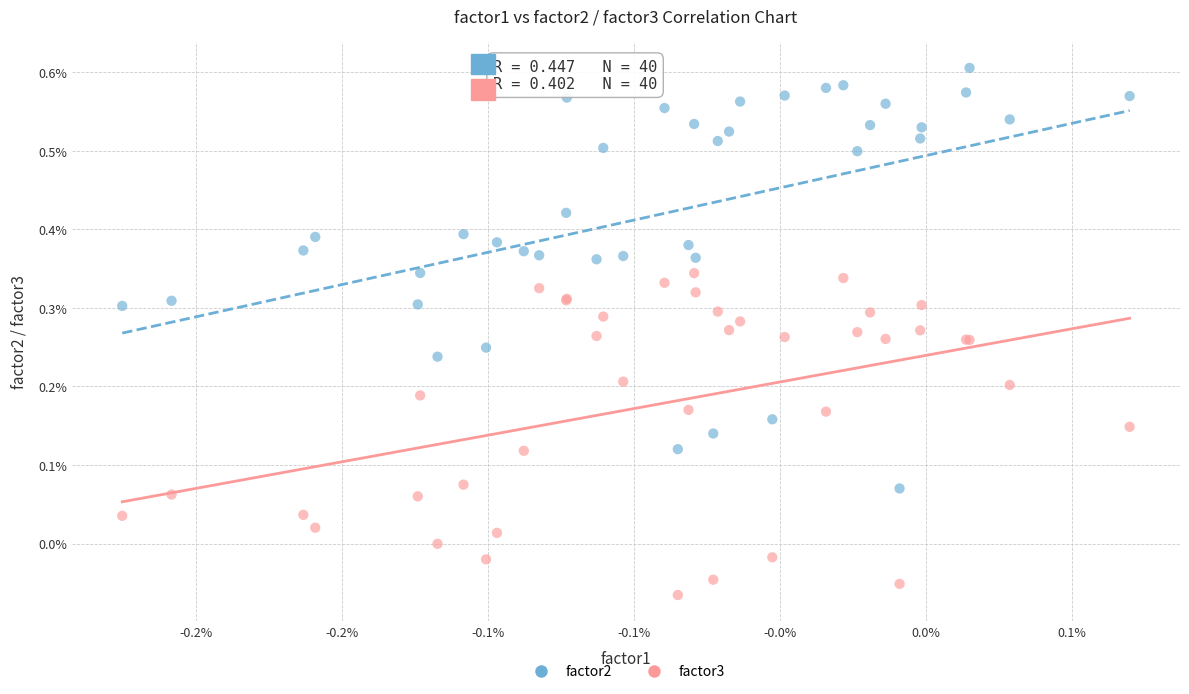

Which series has the widest spread of Y values?

factor2